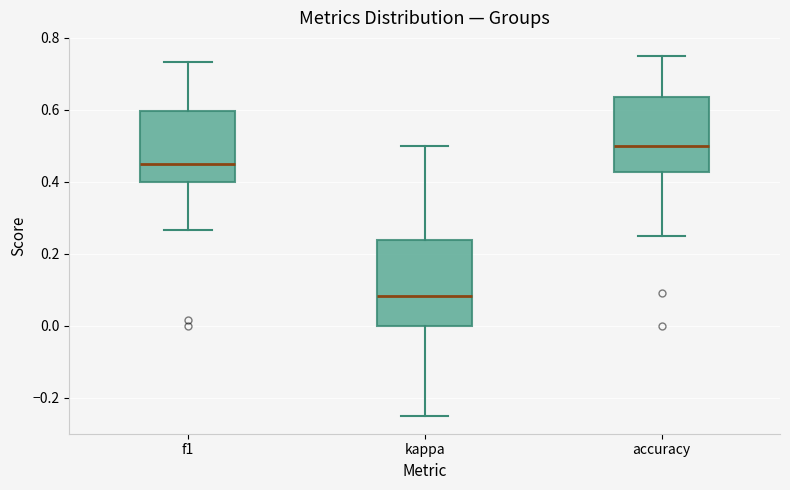

Comparing the boxes themselves (not the whiskers), which one is the tallest?

kappa